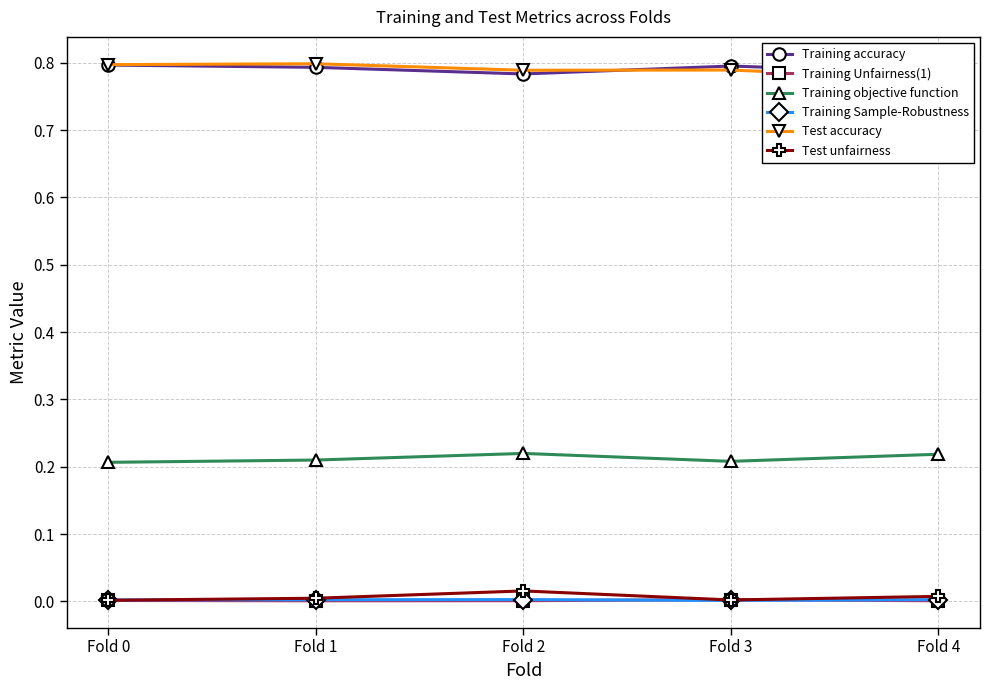

True or false: Training accuracy and Training Sample-Robustness intersect in this chart.

False